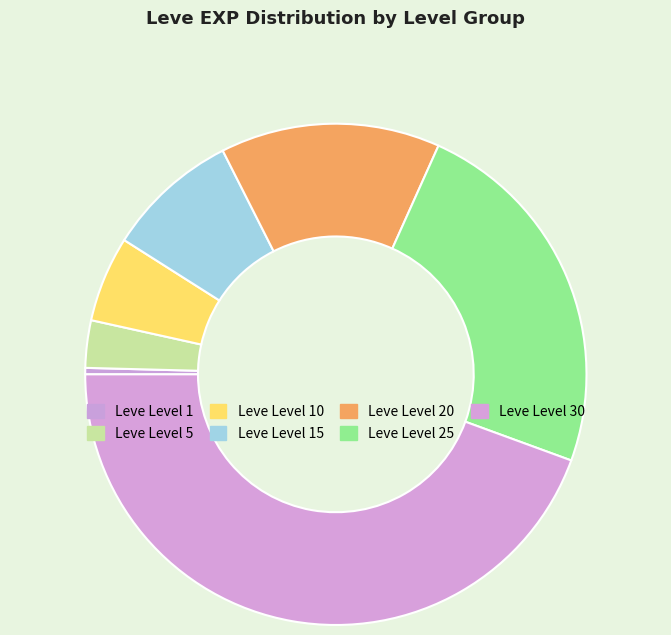

To the nearest percent, what is the difference between the largest and smallest slice percentages?

44%